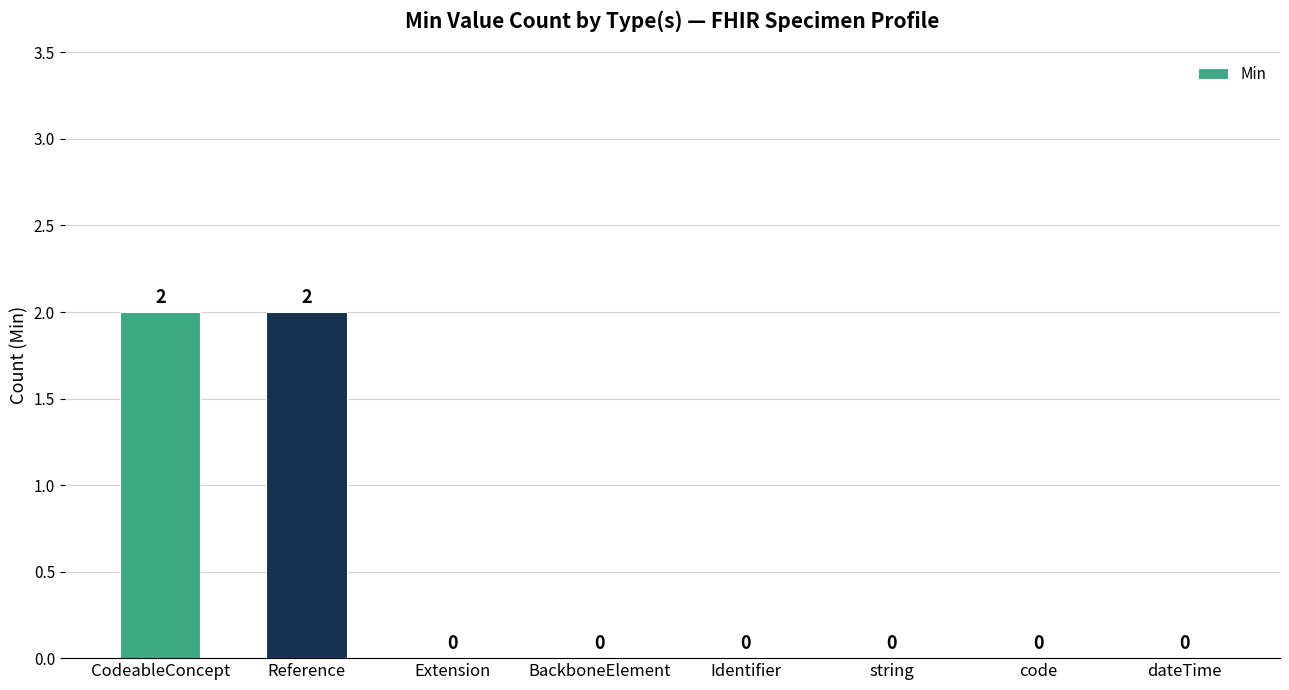

Is it true that the value at Identifier is 1?

False